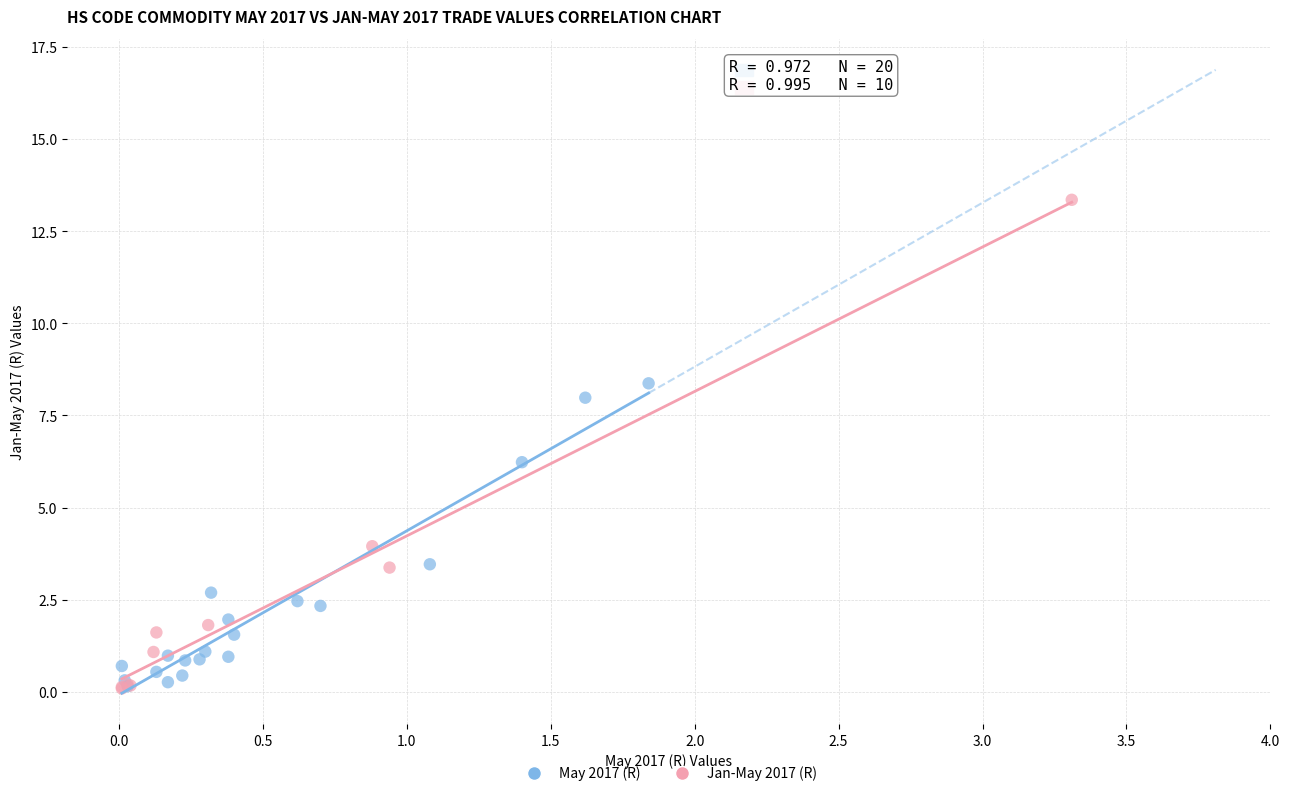

Which series has the largest Y range (max minus min)?

Jan-May 2017 (R)